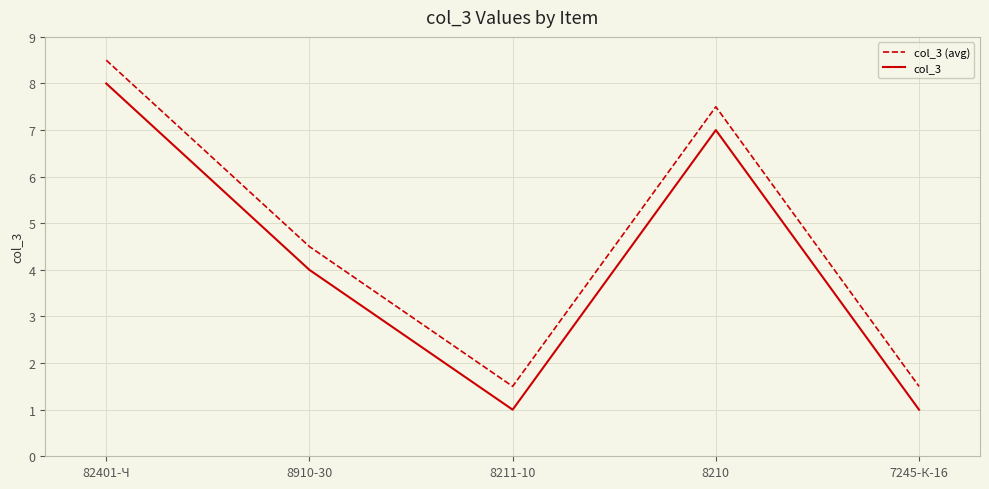

Reading left to right, extract all data points from this chart.

col_3 (avg): 8.5	4.5	1.5	7.5	1.5
col_3: 8.0	4.0	1.0	7.0	1.0